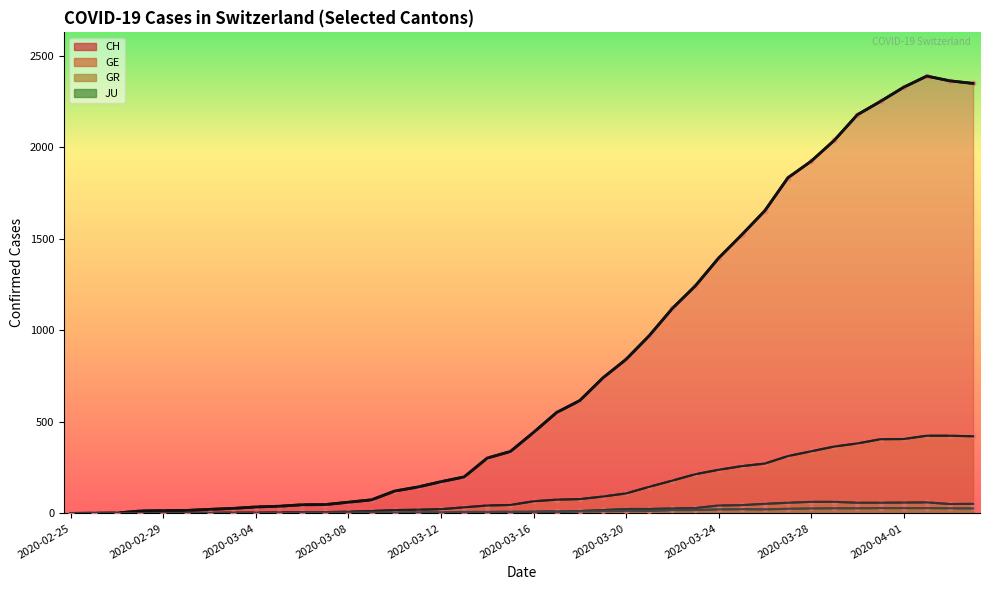

At which category is the sum across all series the highest?

2020-04-02